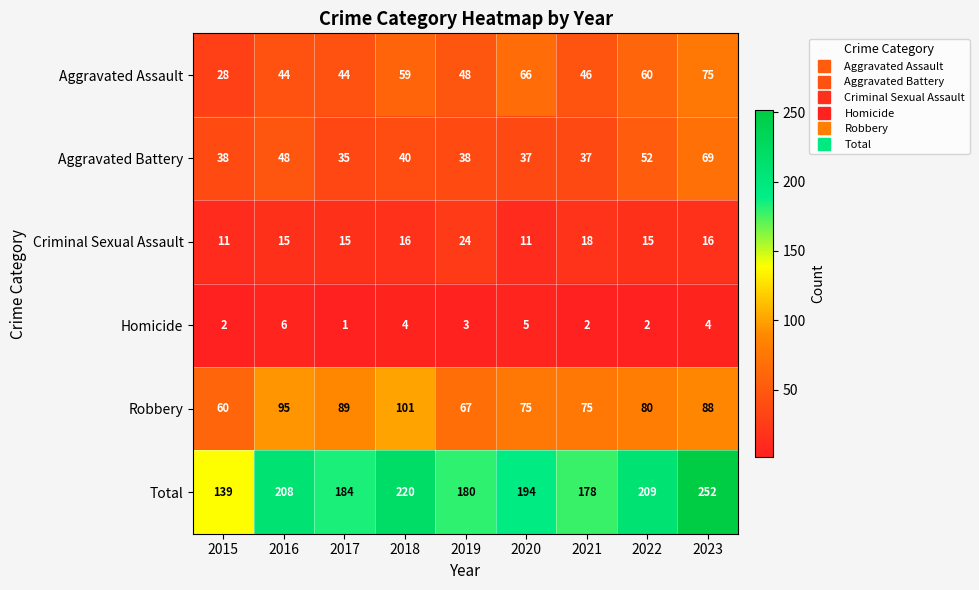

Count the number of categories in the chart.

9